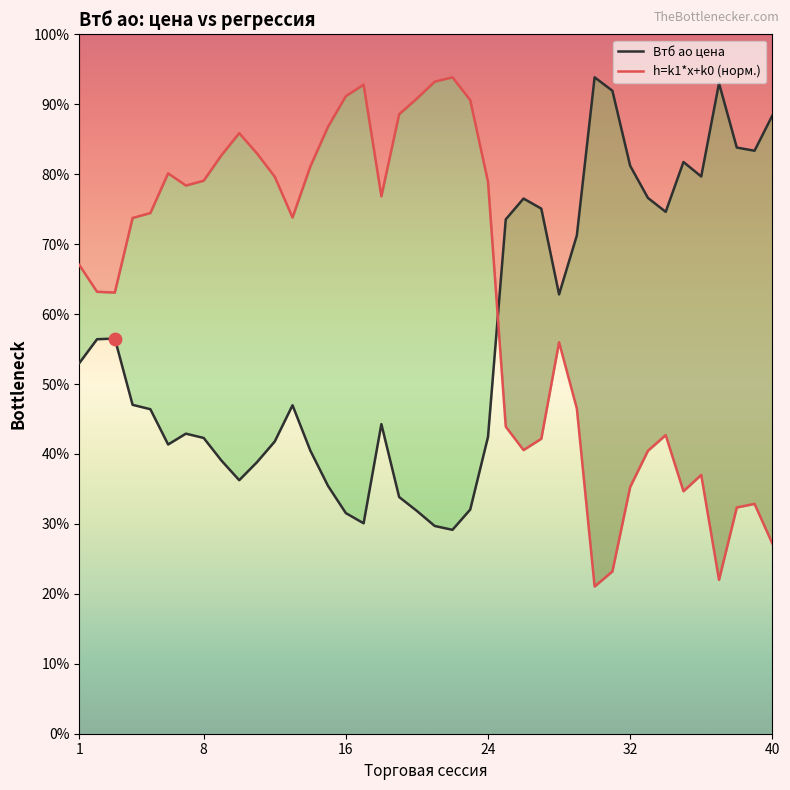

At how many categories does at least one series exceed 0?

40